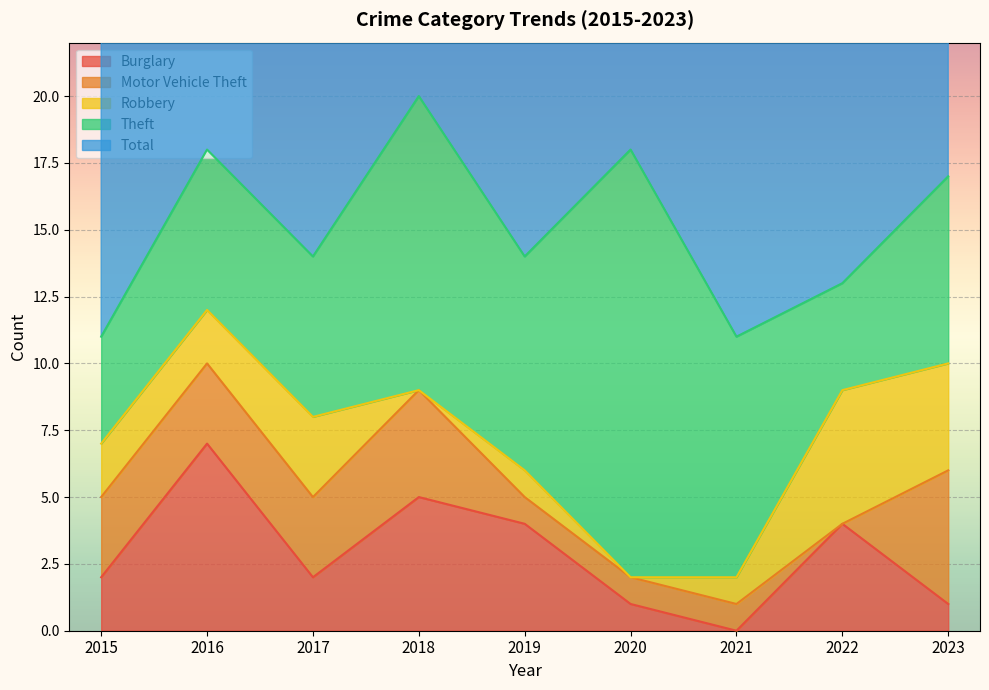

At 2018, list the series in order from largest to smallest.

Total, Theft, Burglary, Motor Vehicle Theft, Robbery